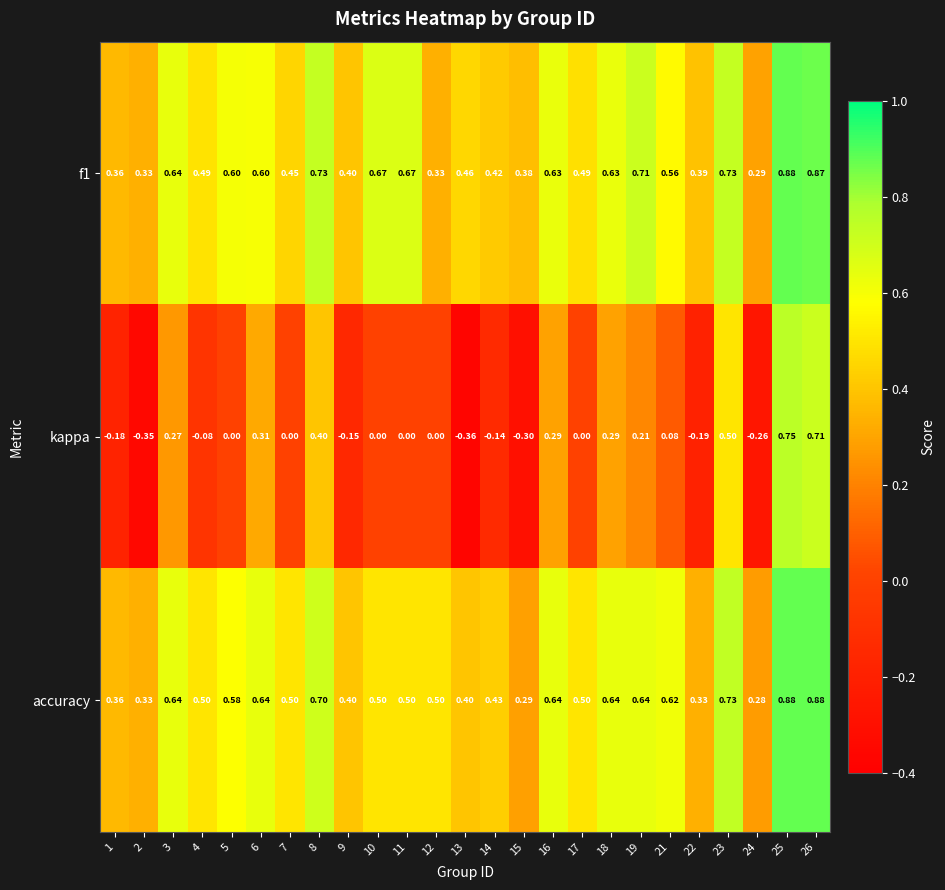

How many data points does each series have?

25